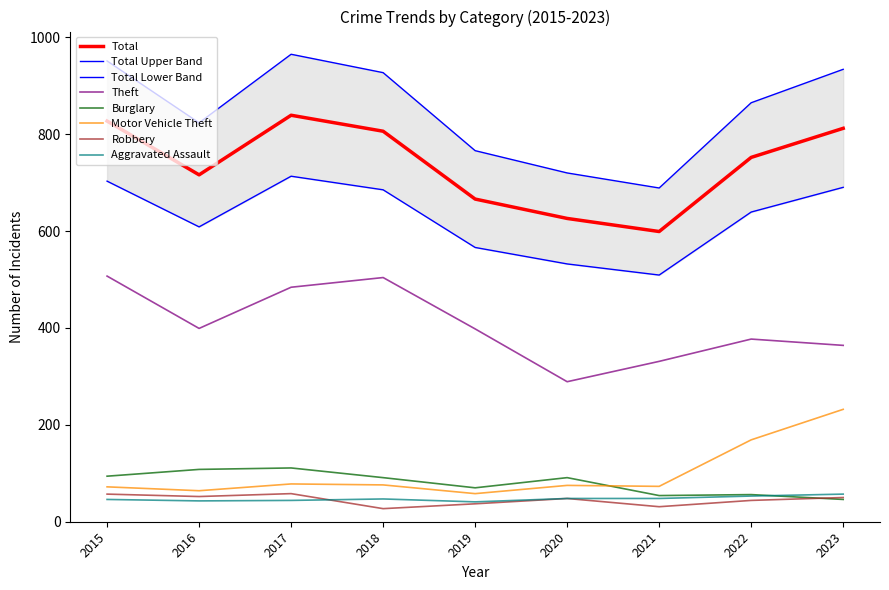

What is the average value of the Theft series?

406